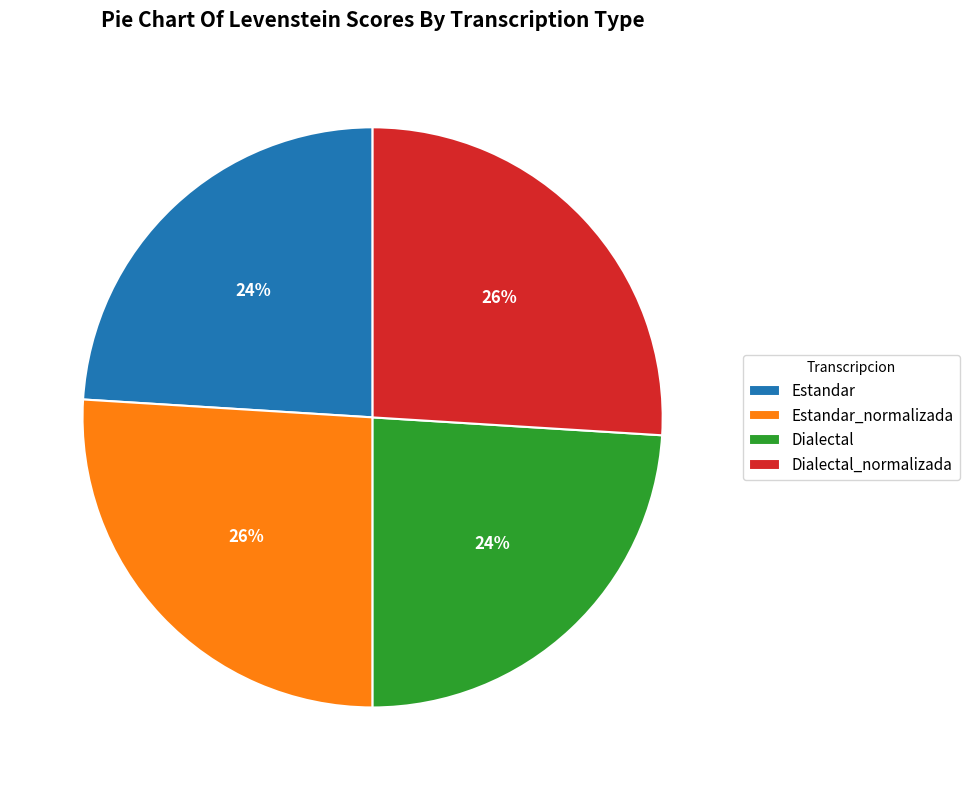

What is the ratio of the value at Estandar to the value at Dialectal?

1.0